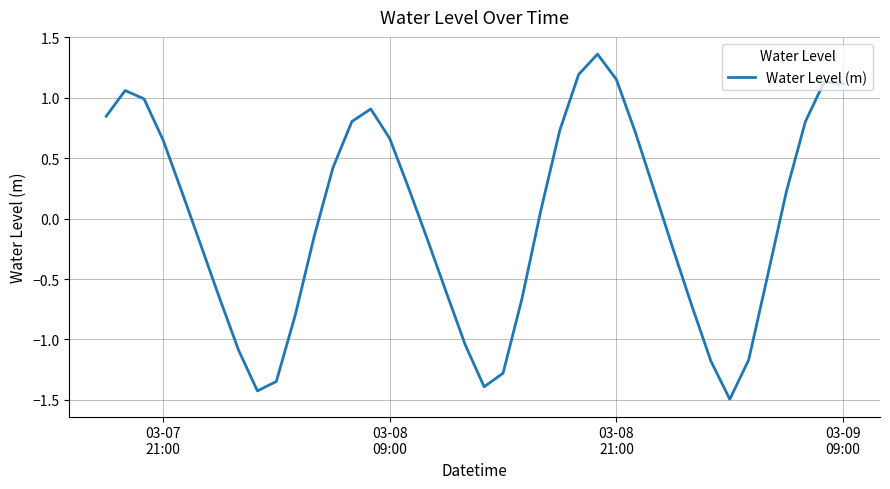

What is the difference between the maximum and minimum values?

2.9